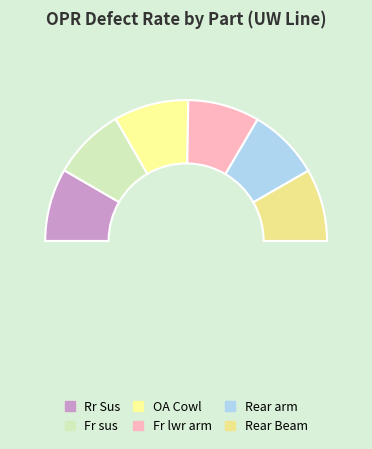

True or false: OA Cowl accounts for 12% of the total.

False